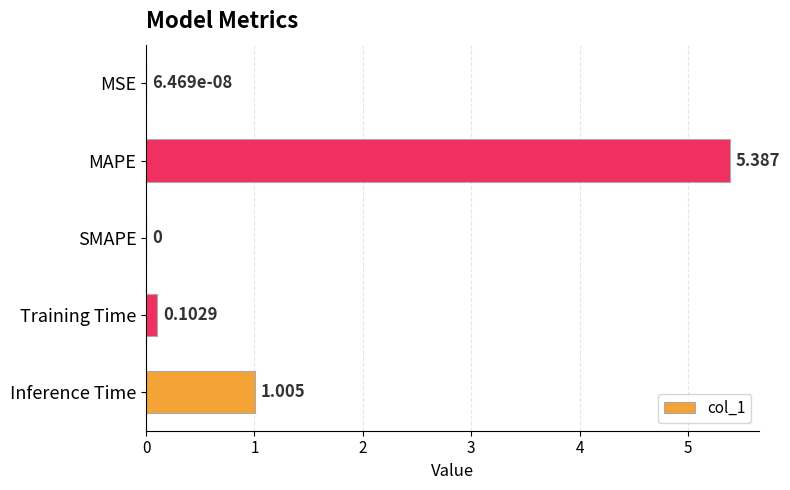

How many positive values are there?

4